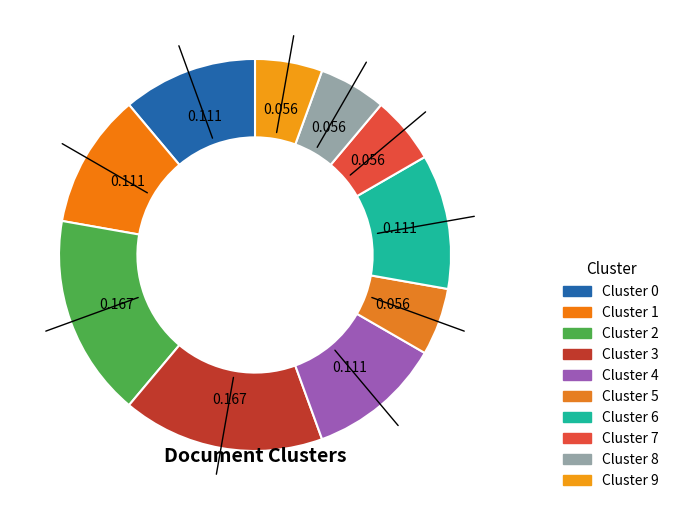

How many slices are in this pie chart?

10